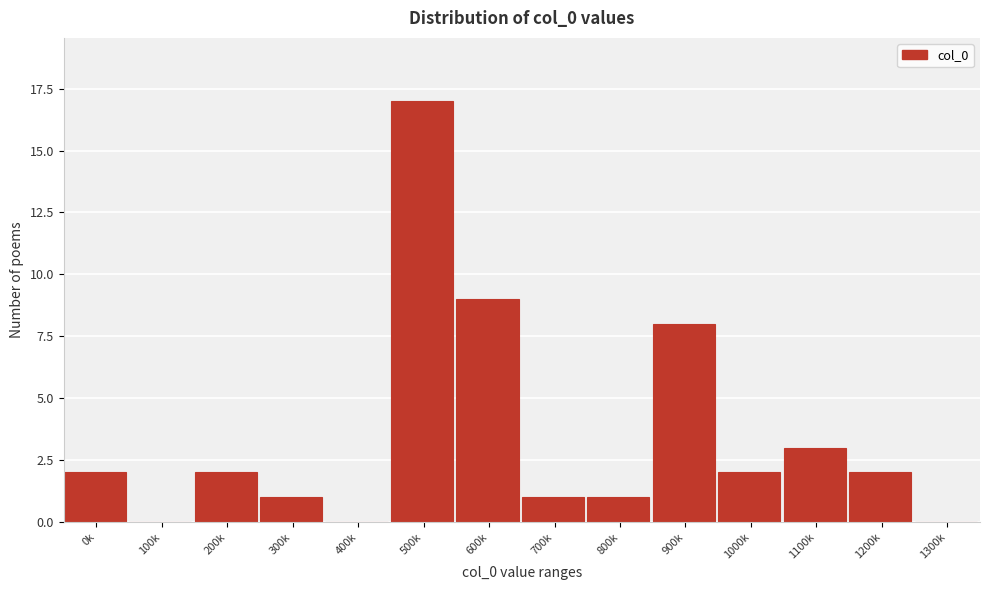

Reading left to right, list all the values displayed in this chart.

0k=2	100k=0	200k=2	300k=1	400k=0	500k=17	600k=9	700k=1	800k=1	900k=8	1000k=2	1100k=3	1200k=2	1300k=0